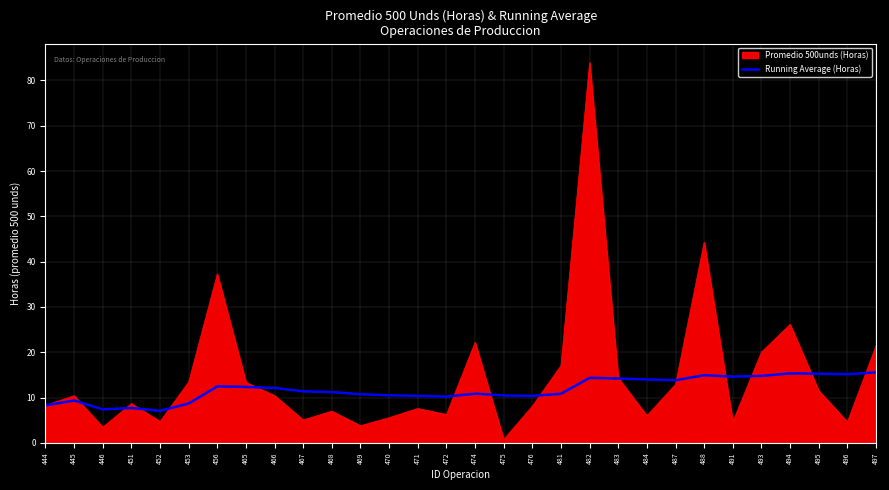

Count the number of categories in the chart.

30